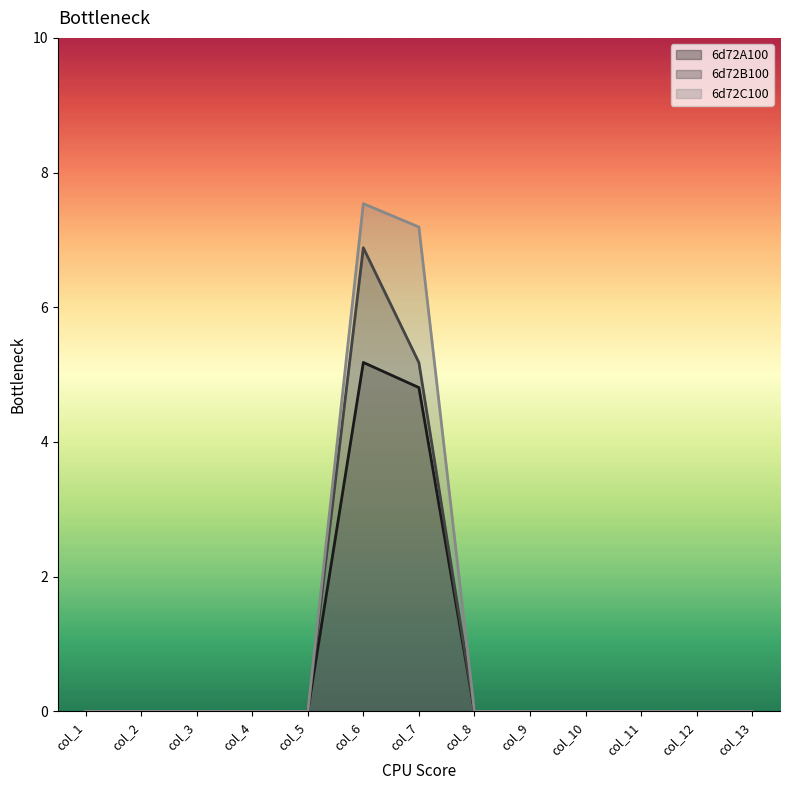

Reading left to right, extract all data points from this chart.

6d72A100: col_1=0.0	col_2=0.0	col_3=0.0	col_4=0.0	col_5=0.0	col_6=5.2	col_7=4.8	col_8=0.0	col_9=0.0	col_10=0.0	col_11=0.0	col_12=0.0	col_13=0.0
6d72B100: col_1=0.0	col_2=0.0	col_3=0.0	col_4=0.0	col_5=0.0	col_6=6.9	col_7=5.2	col_8=0.0	col_9=0.0	col_10=0.0	col_11=0.0	col_12=0.0	col_13=0.0
6d72C100: col_1=0.0	col_2=0.0	col_3=0.0	col_4=0.0	col_5=0.0	col_6=7.5	col_7=7.2	col_8=0.0	col_9=0.0	col_10=0.0	col_11=0.0	col_12=0.0	col_13=0.0